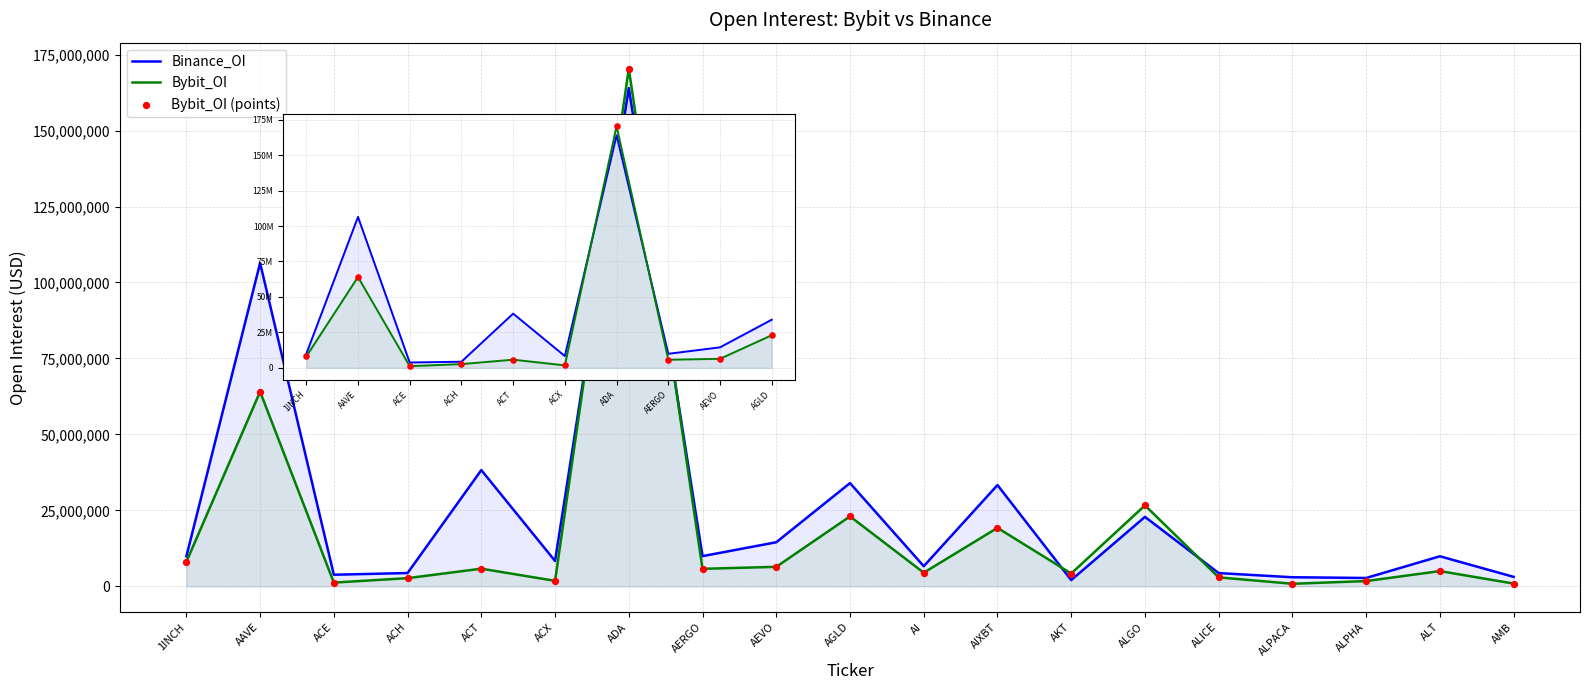

What are all the series names shown in the legend?

Bybit_OI, Binance_OI